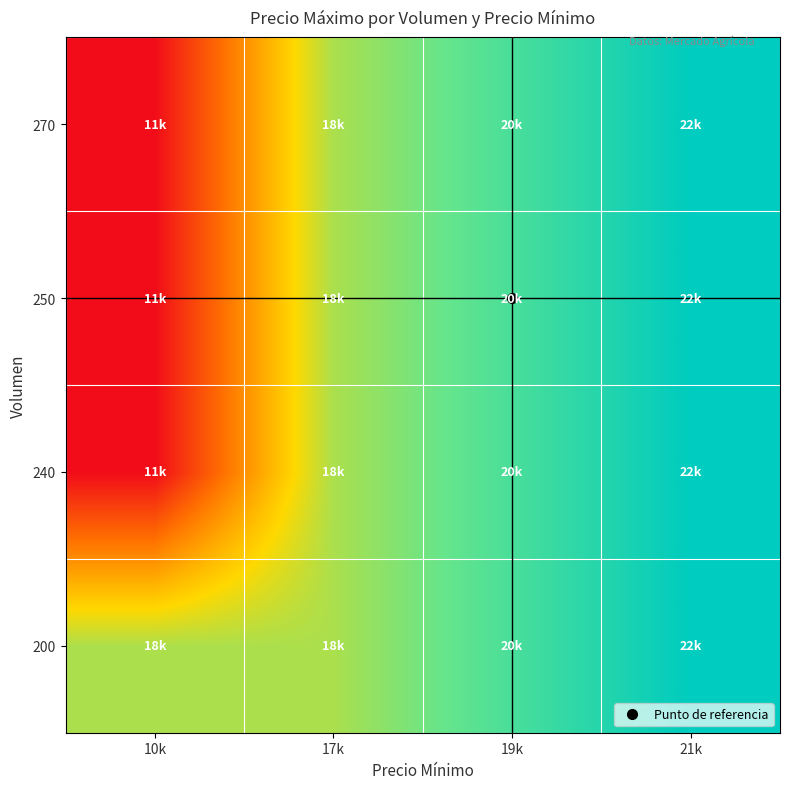

Which series changed the most between 17k and 19k?

200